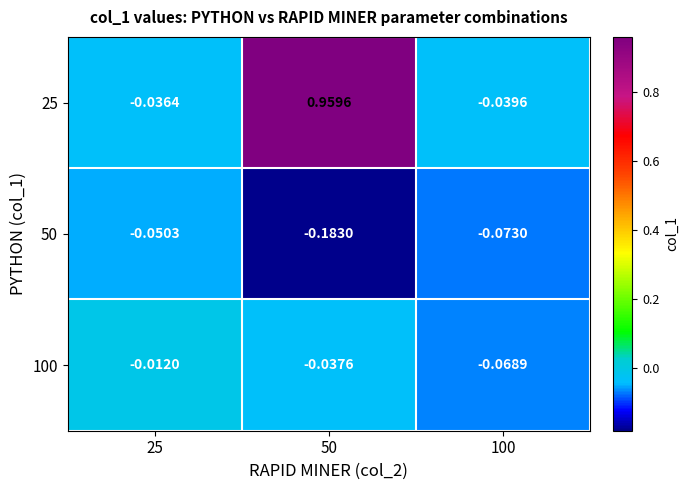

Is the value of 25 at 50 greater than the value of 100 at 50?

Yes